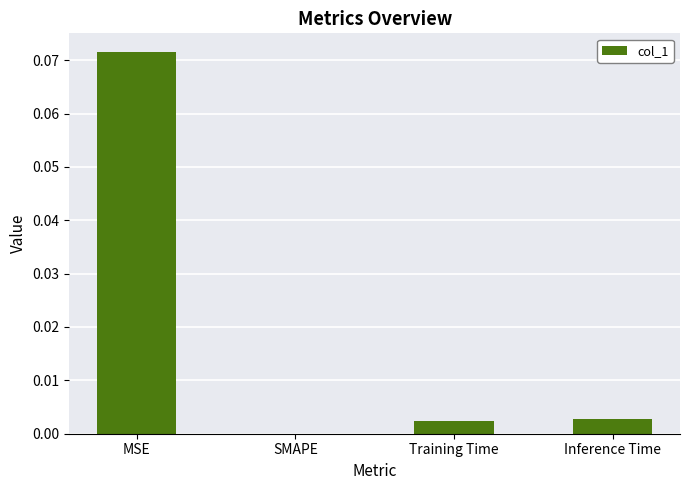

Between Training Time and MSE, which is larger?

MSE